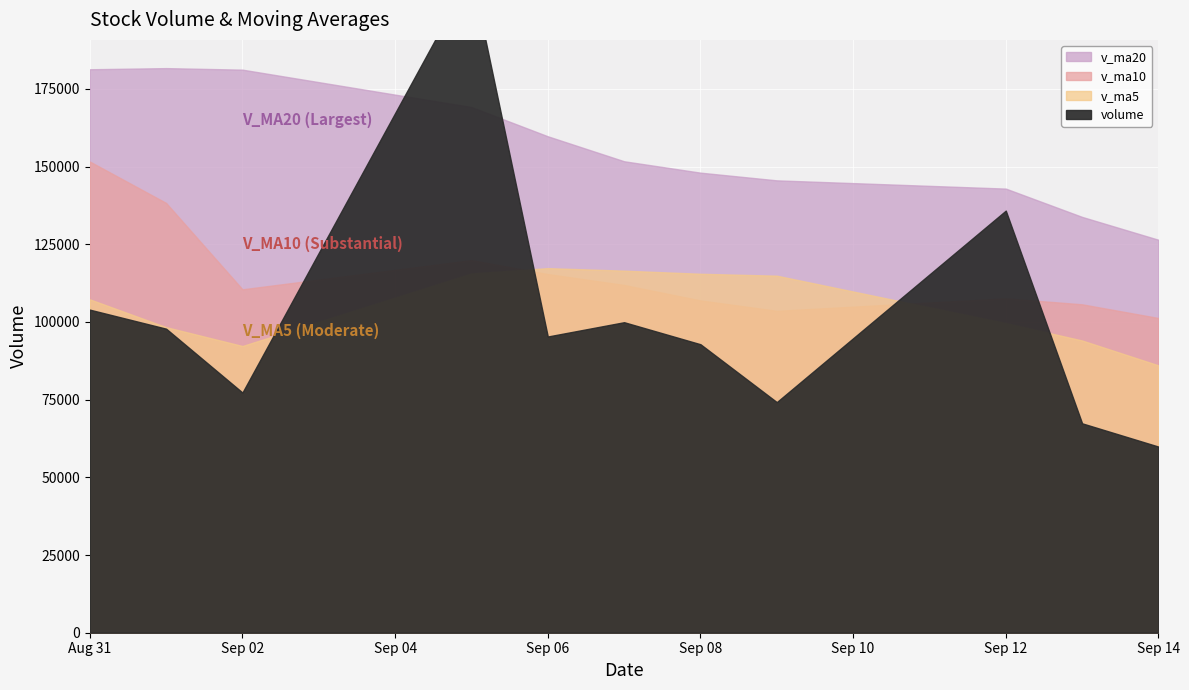

Which category has the lowest value in the v_ma10 series?

2016-09-14